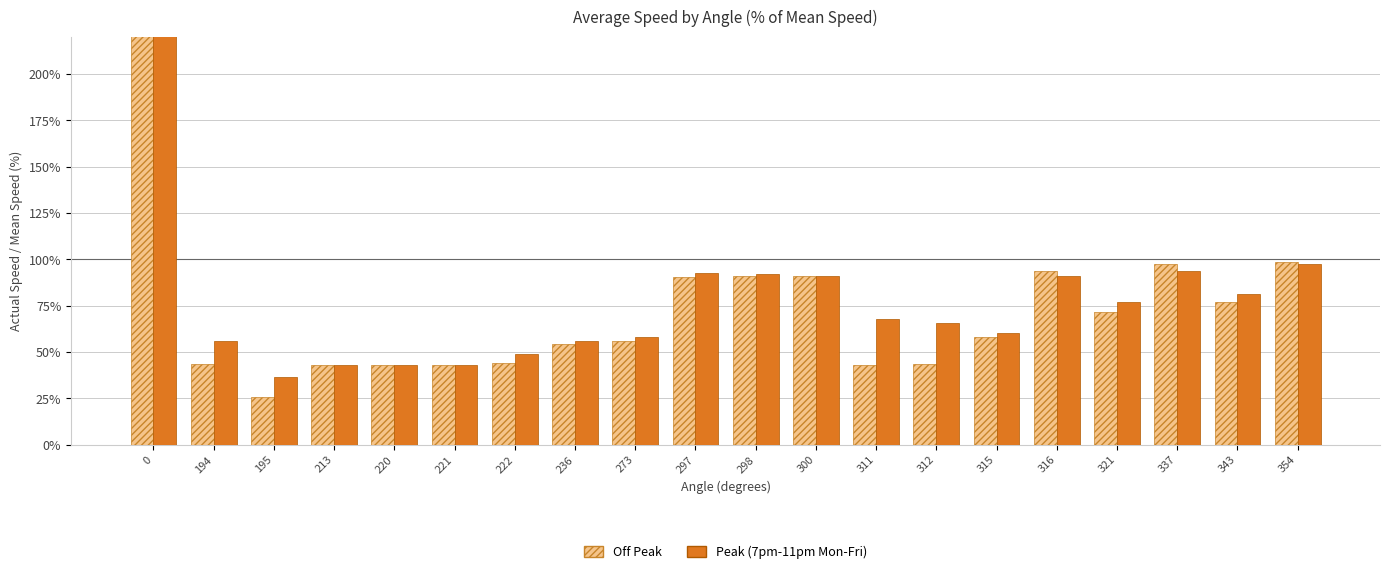

Is it true that Off Peak equals 97.6 at 337?

True